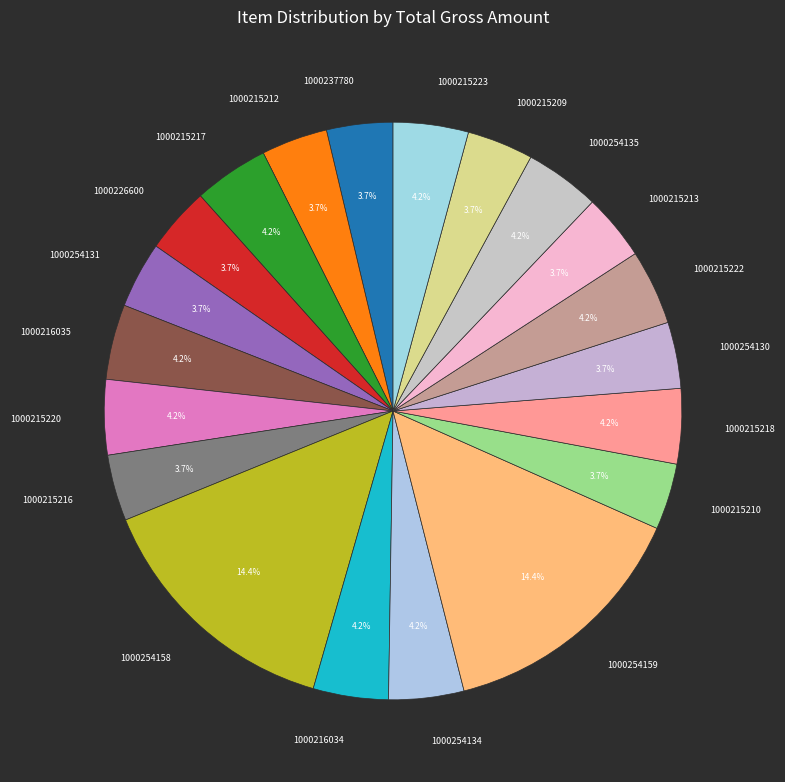

Does any single category account for the majority?

No